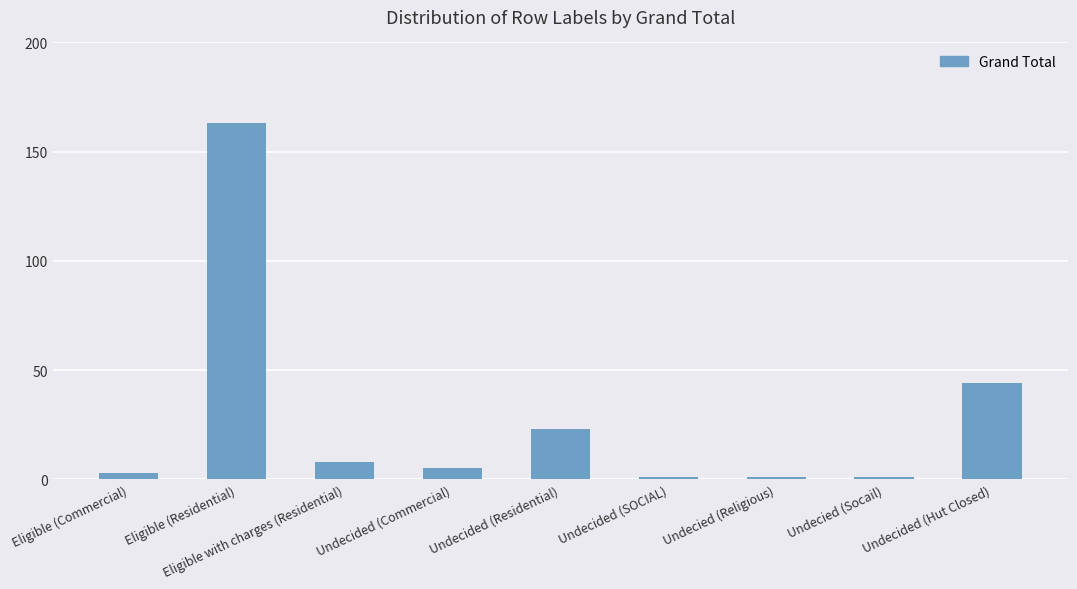

Between Undecied (Socail) and Eligible with charges (Residential), which is larger?

Eligible with charges (Residential)